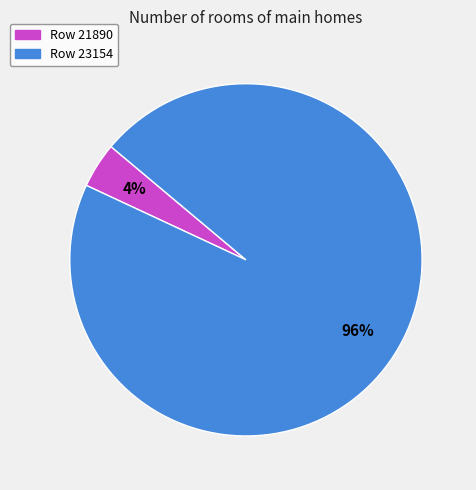

Count the number of slices in the pie.

2